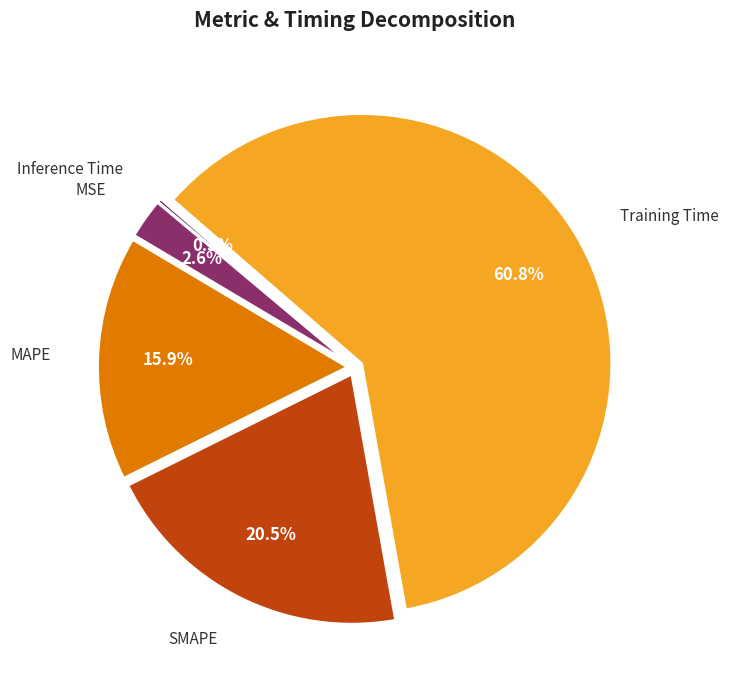

Which has a higher value, MAPE or Training Time?

Training Time